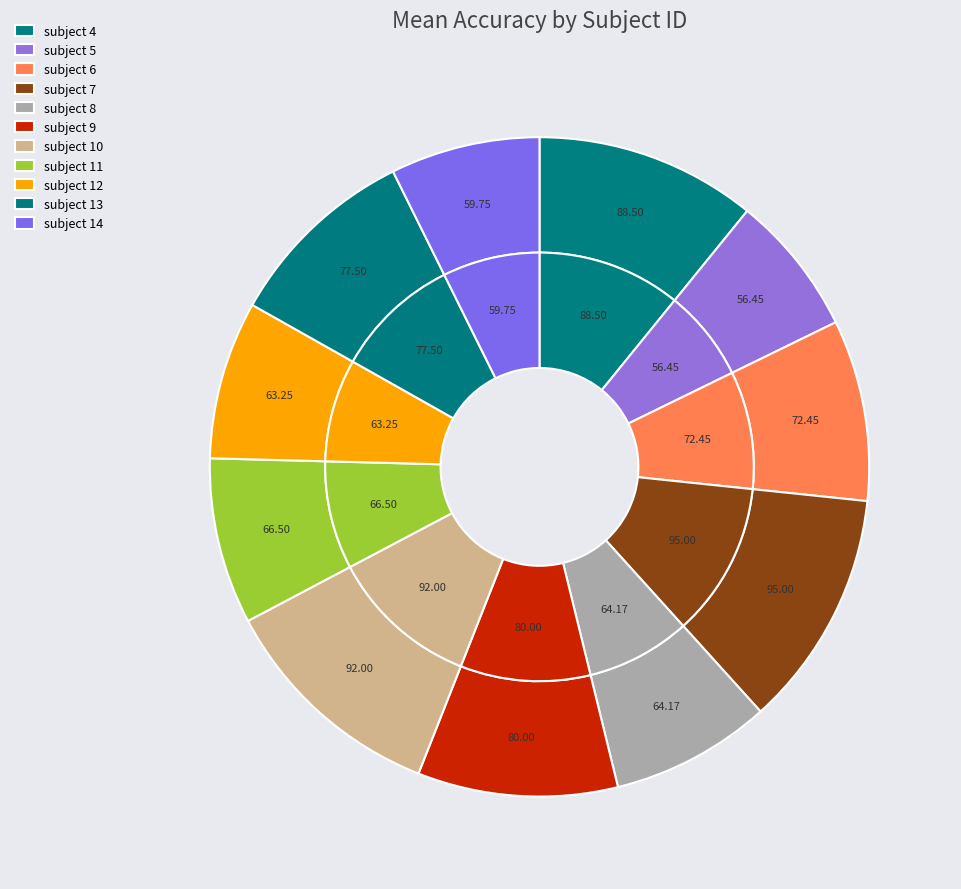

Is the sum of subject 11 and subject 14 greater than half?

No